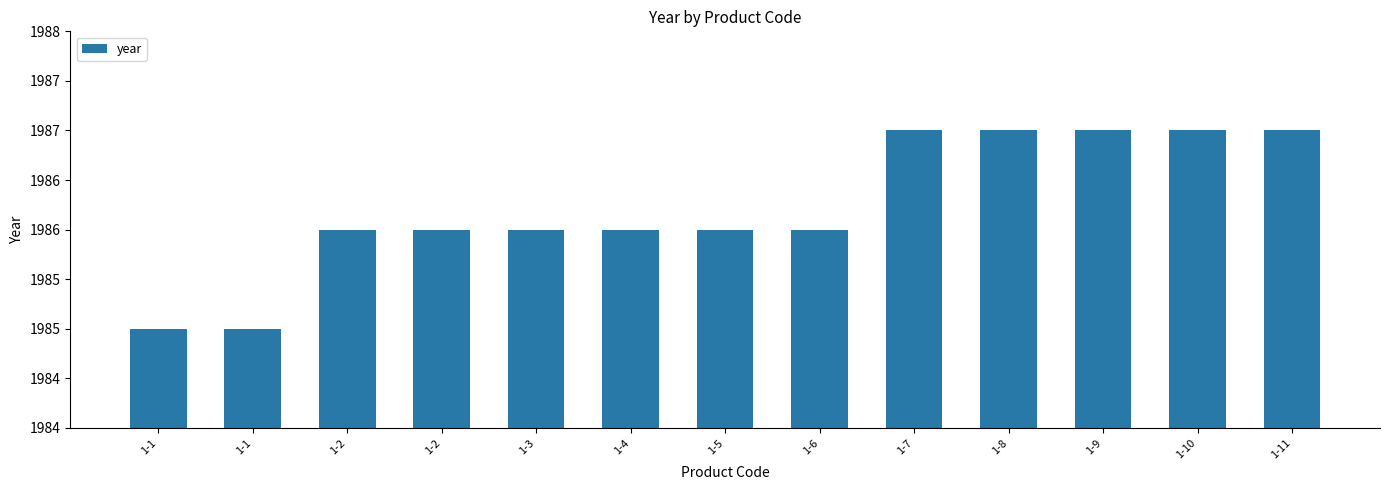

True or false: the data shows 1158 at 1-8.

False